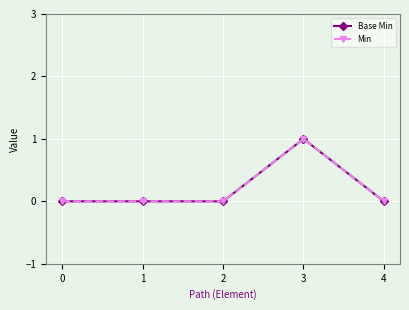

Is this an area chart (filled region under the line)?

No